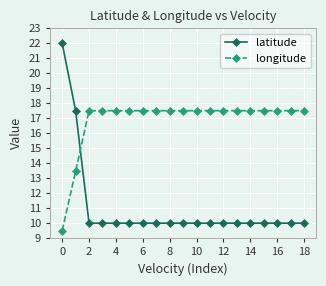

Which series has the largest range (max minus min)?

latitude